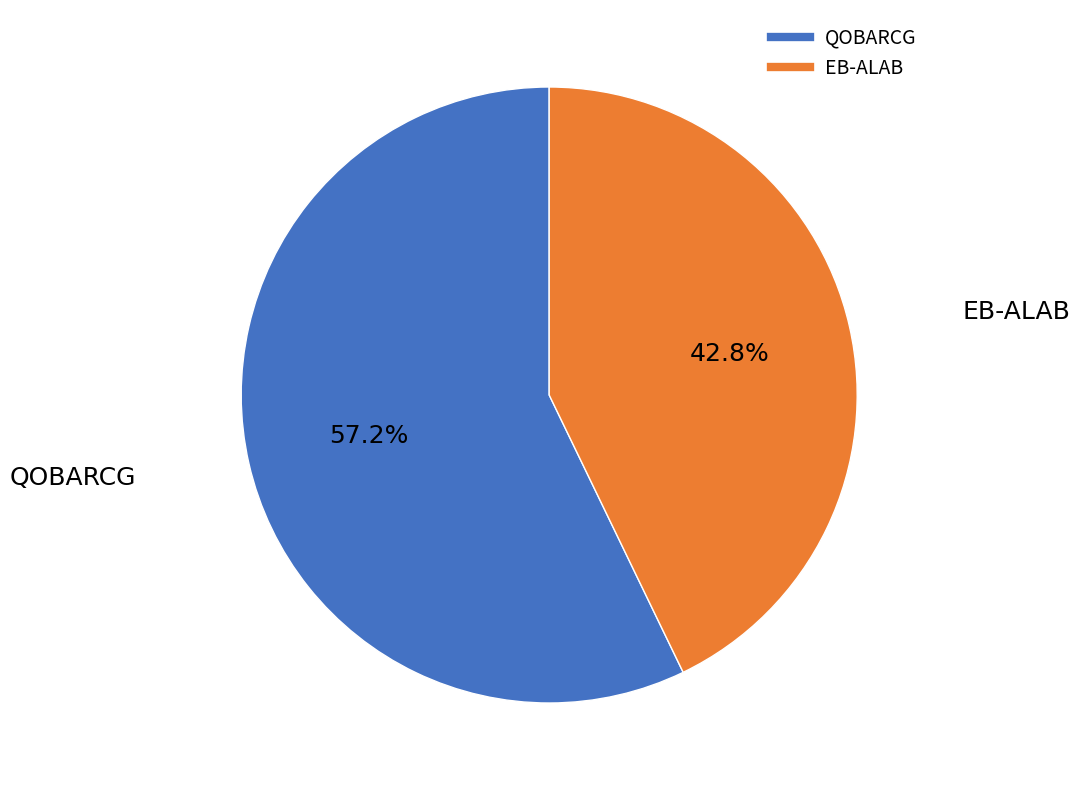

Which slice represents more than half of the pie?

QOBARCG